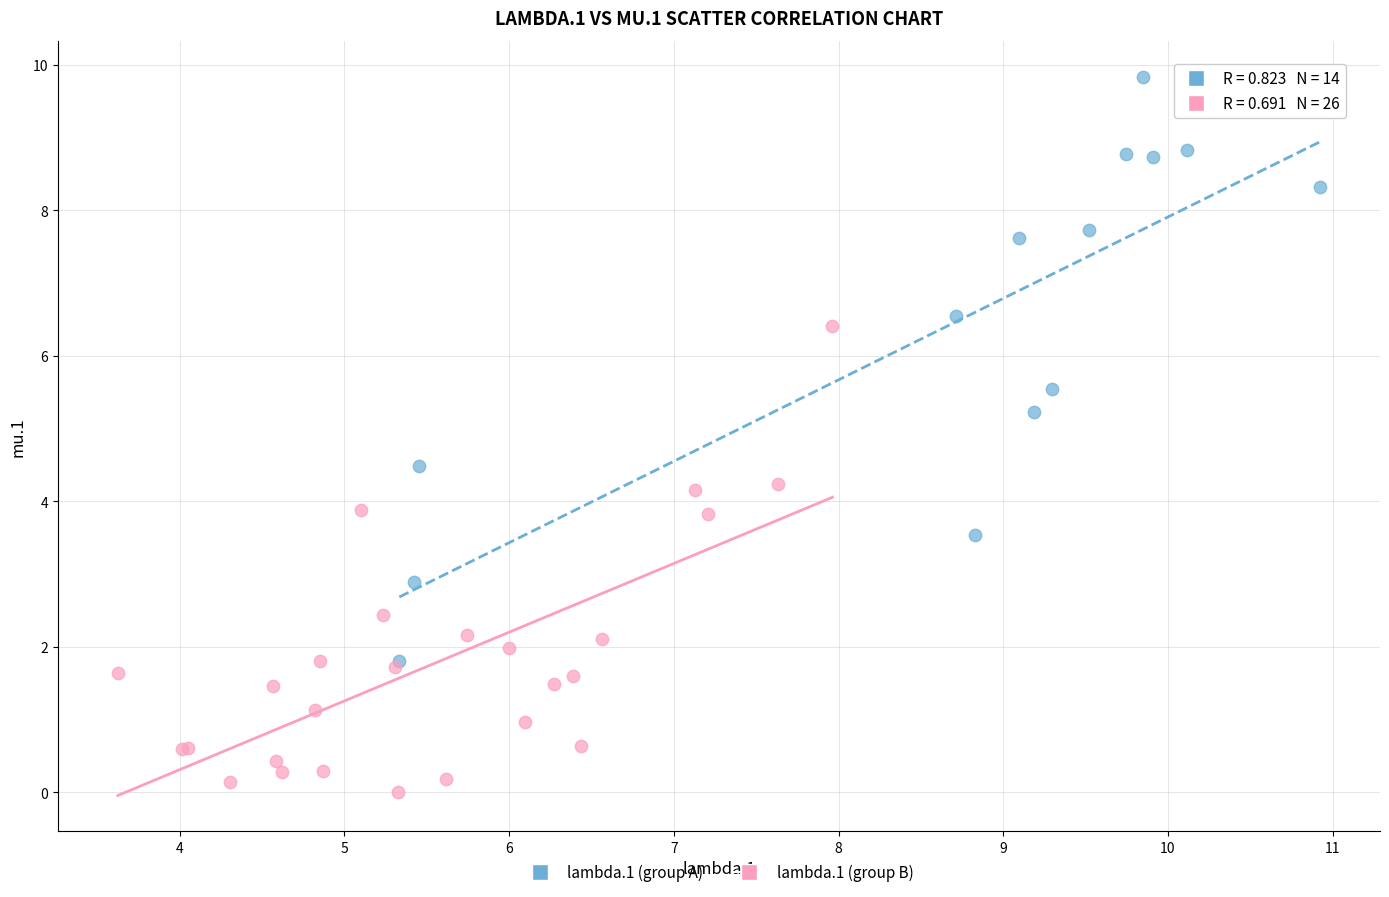

Which series contains the highest Y value?

lambda.1 (group A)